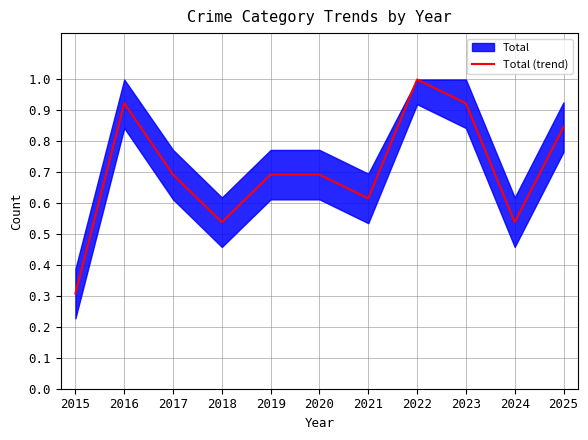

True or false: the data shows 0.3 at 2017.

False